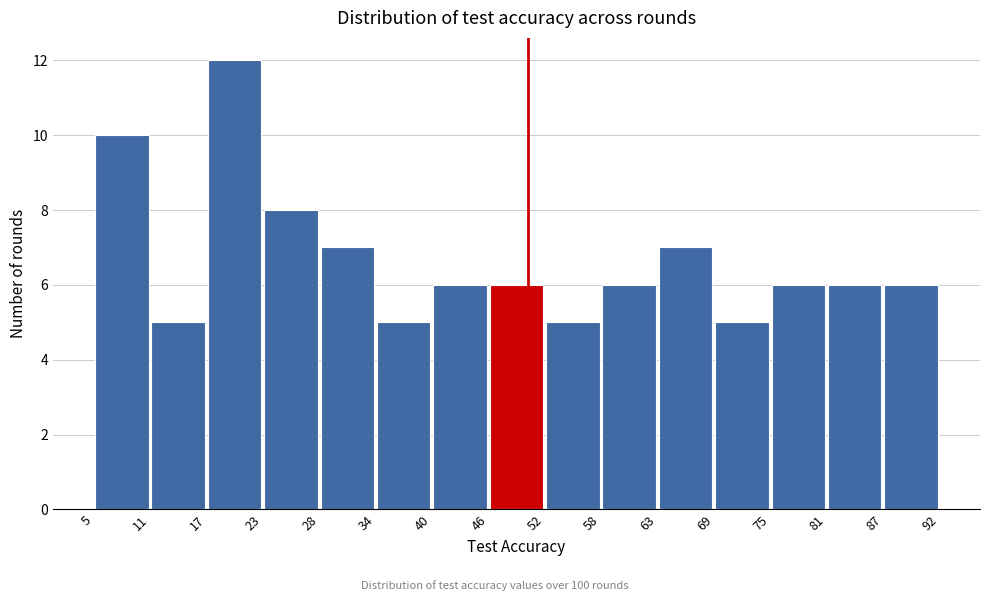

Which range on the x-axis has the tallest bar?

17 to 23